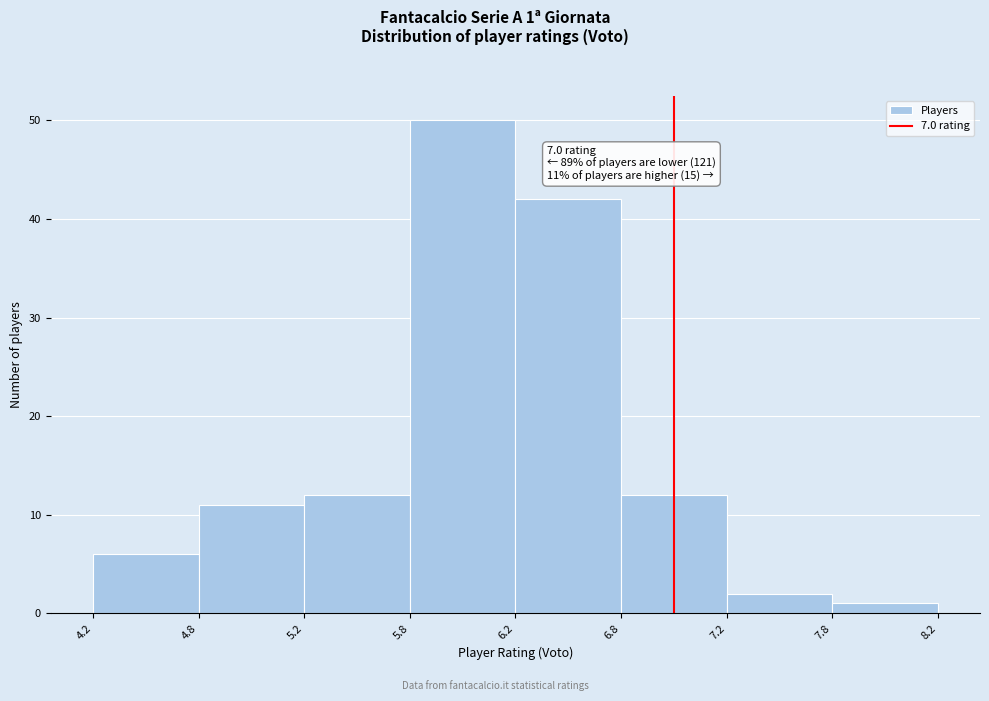

Reading right to left, extract all data points from this chart.

1	2	12	42	50	12	11	6